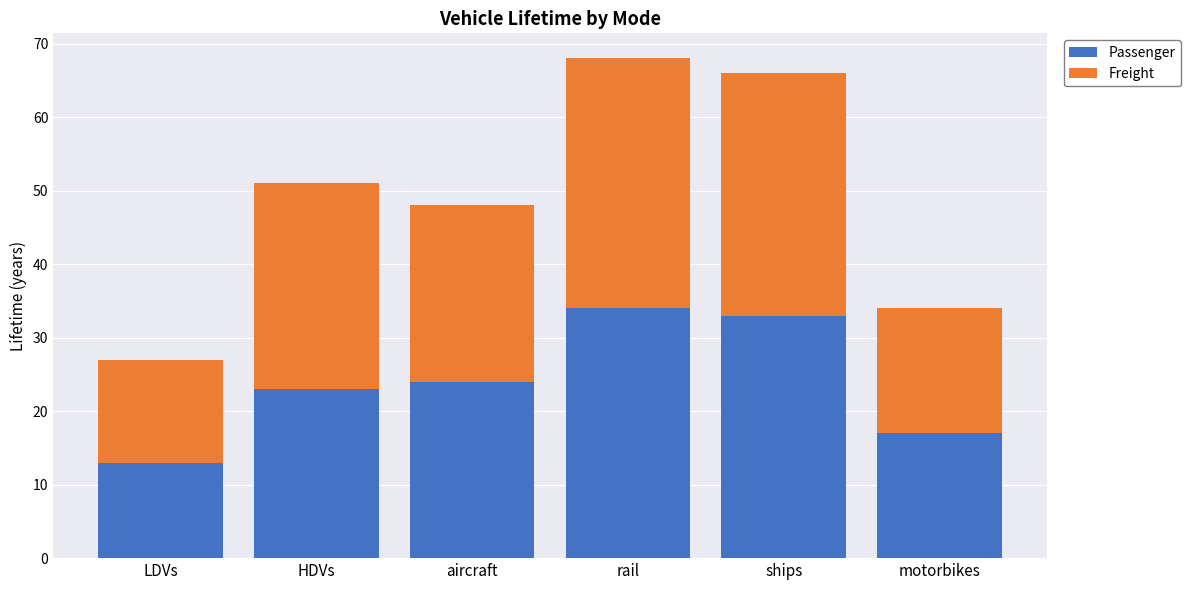

Reading left to right, transcribe the values for Passenger.

13	23	24	34	33	17